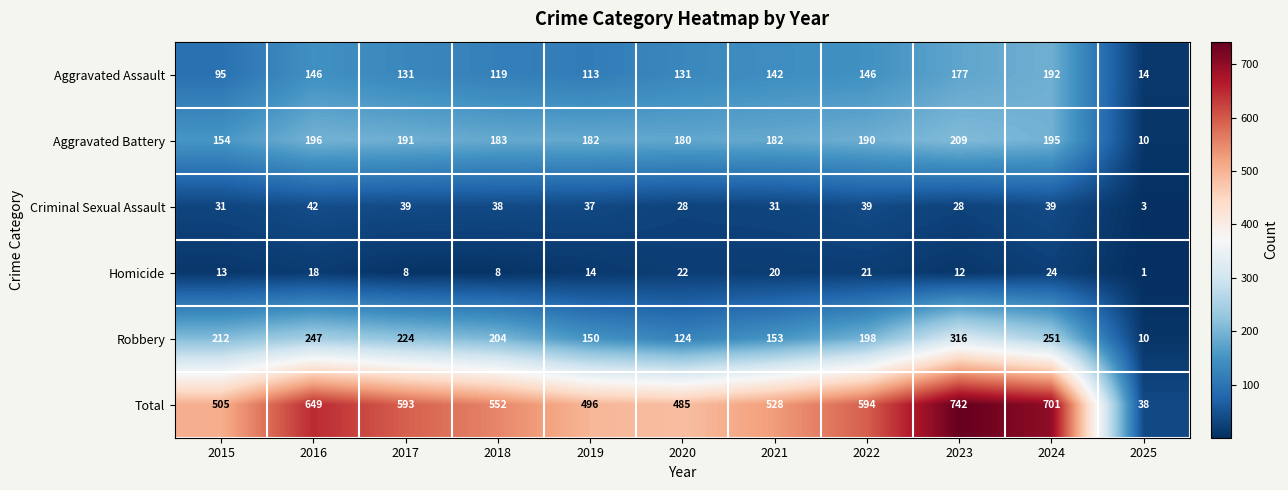

Rank the series at 2021 from highest to lowest value.

Total, Aggravated Battery, Robbery, Aggravated Assault, Criminal Sexual Assault, Homicide